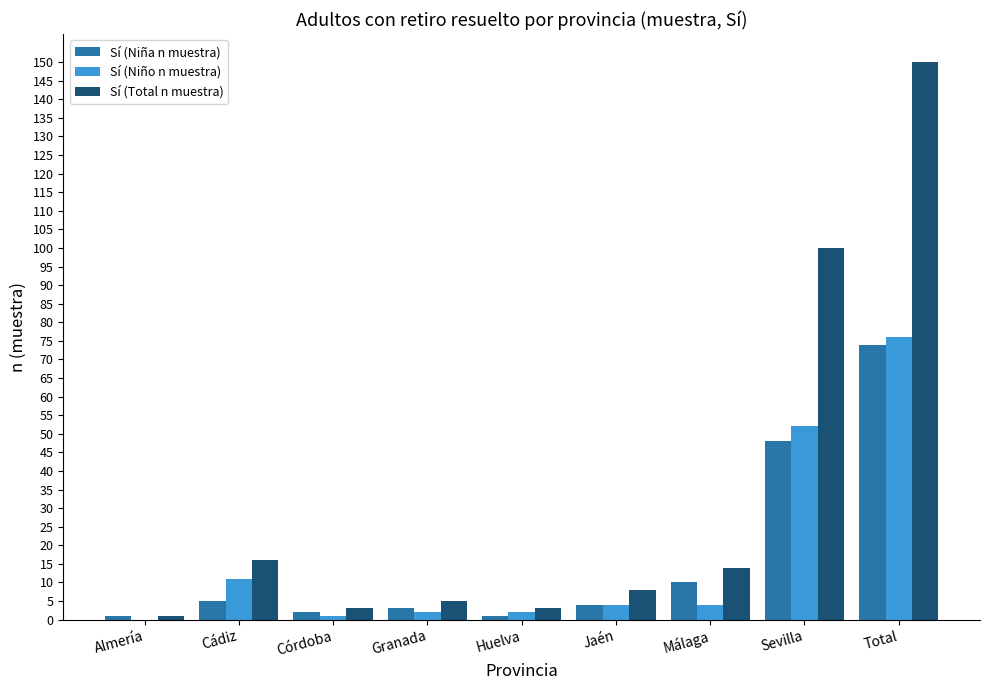

What is the total value across all series at Granada?

10